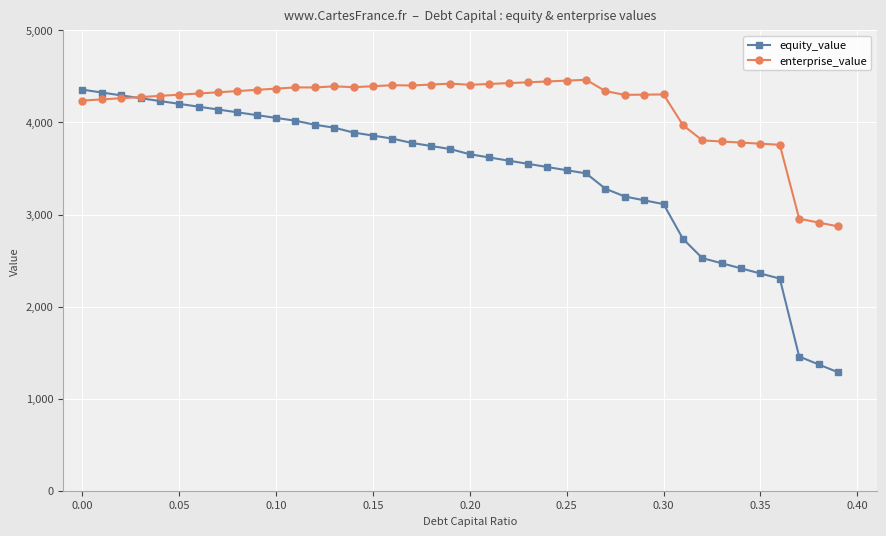

Which series ends up on top after the final intersection of enterprise_value and equity_value?

enterprise_value